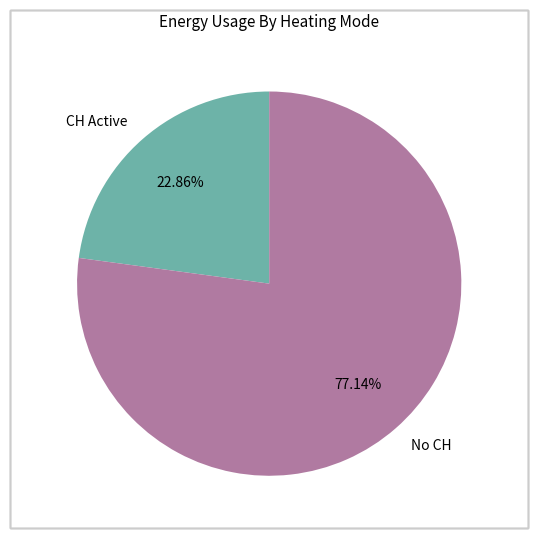

What is the majority slice?

No CH